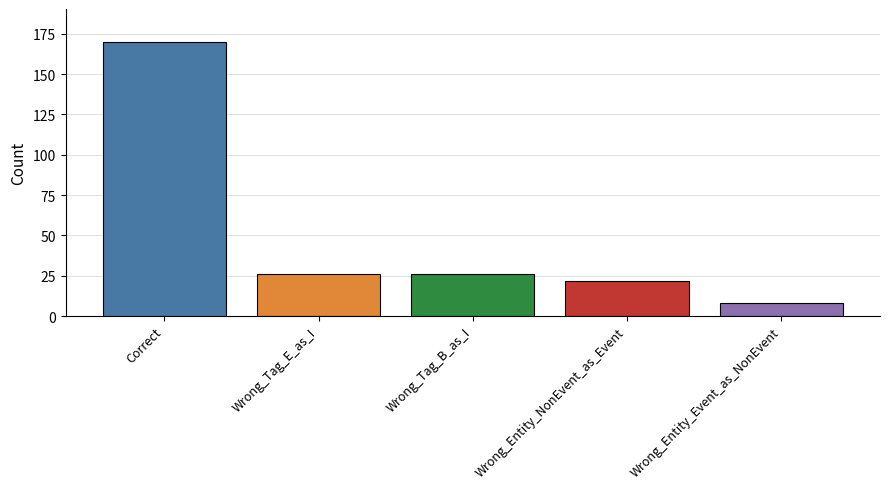

Read the value at Wrong_Tag_E_as_I.

26